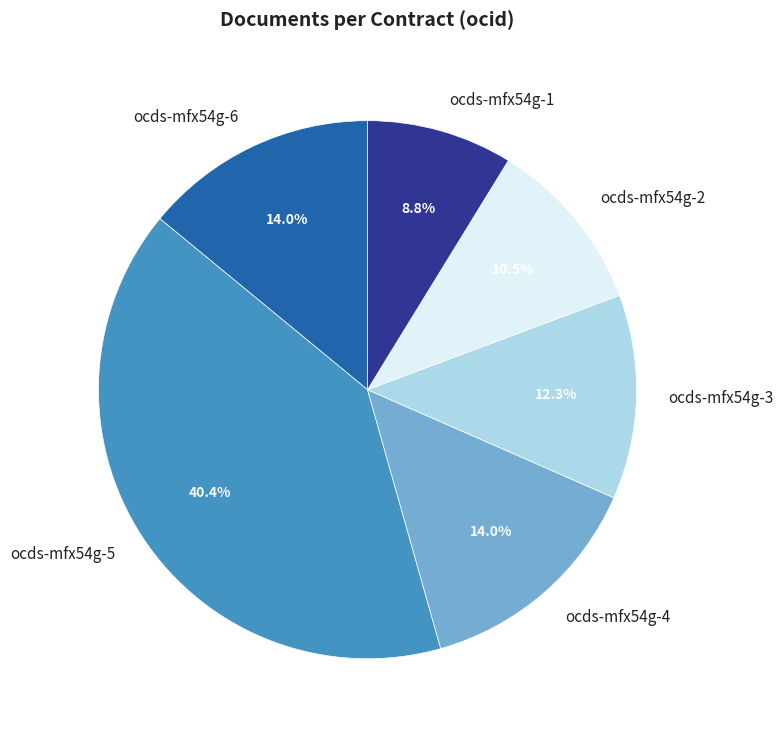

What is the ratio of the value at ocds-mfx54g-1 to the value at ocds-mfx54g-3?

0.7